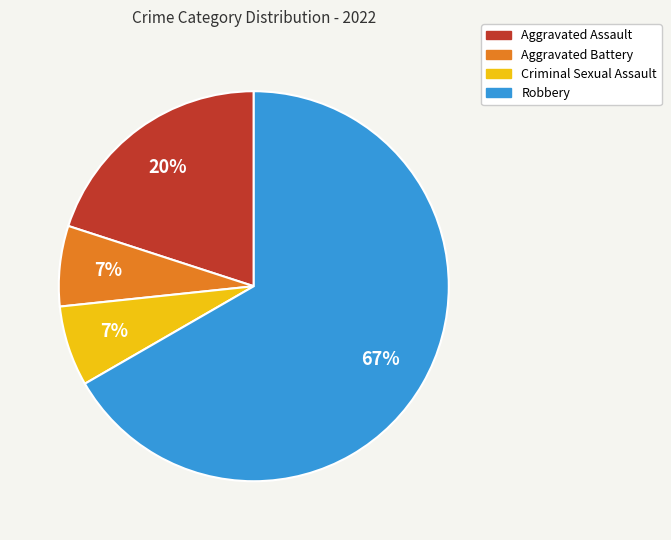

Is Robbery the majority of the pie?

Yes